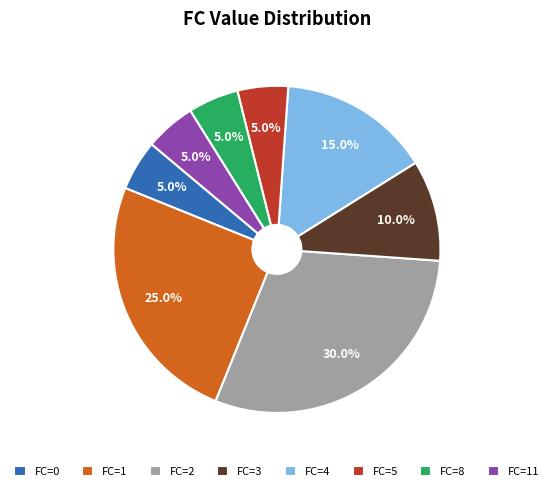

Is there any slice that represents more than half of the pie?

No